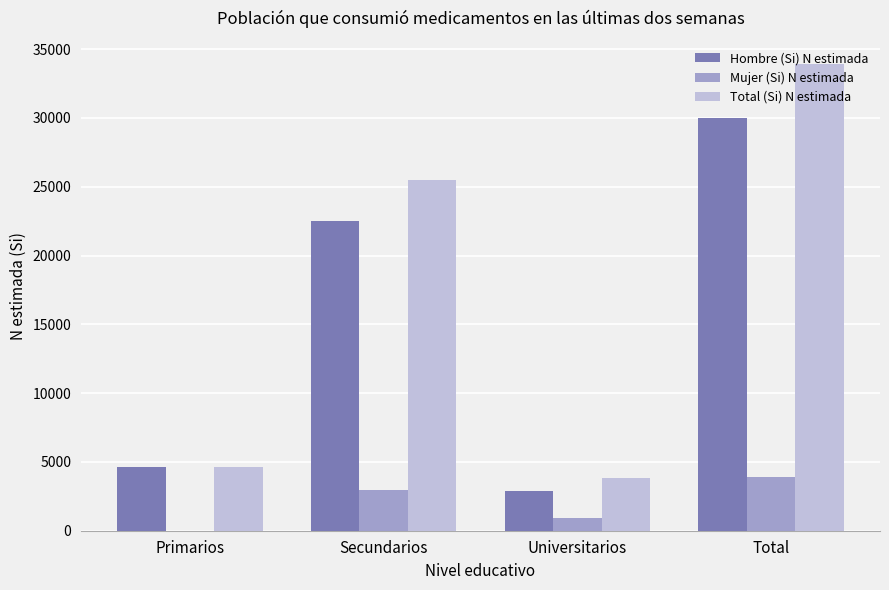

What is the greatest value displayed?

33898